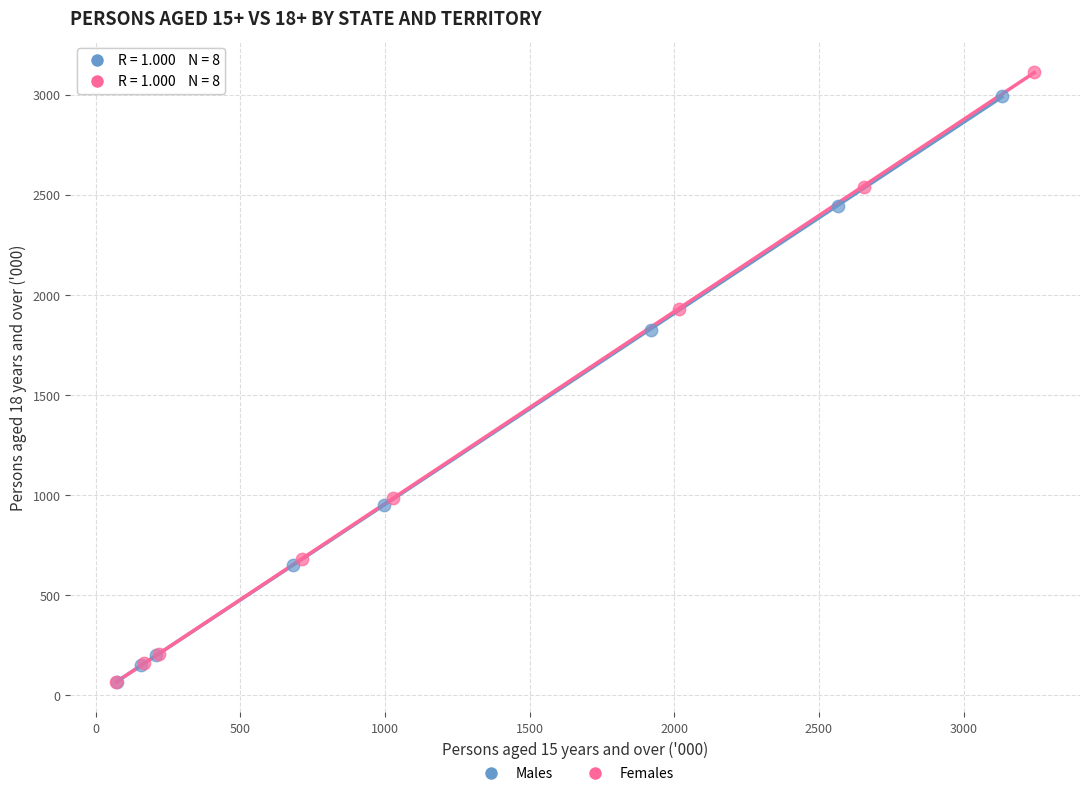

Which series reaches the maximum Y coordinate?

Females